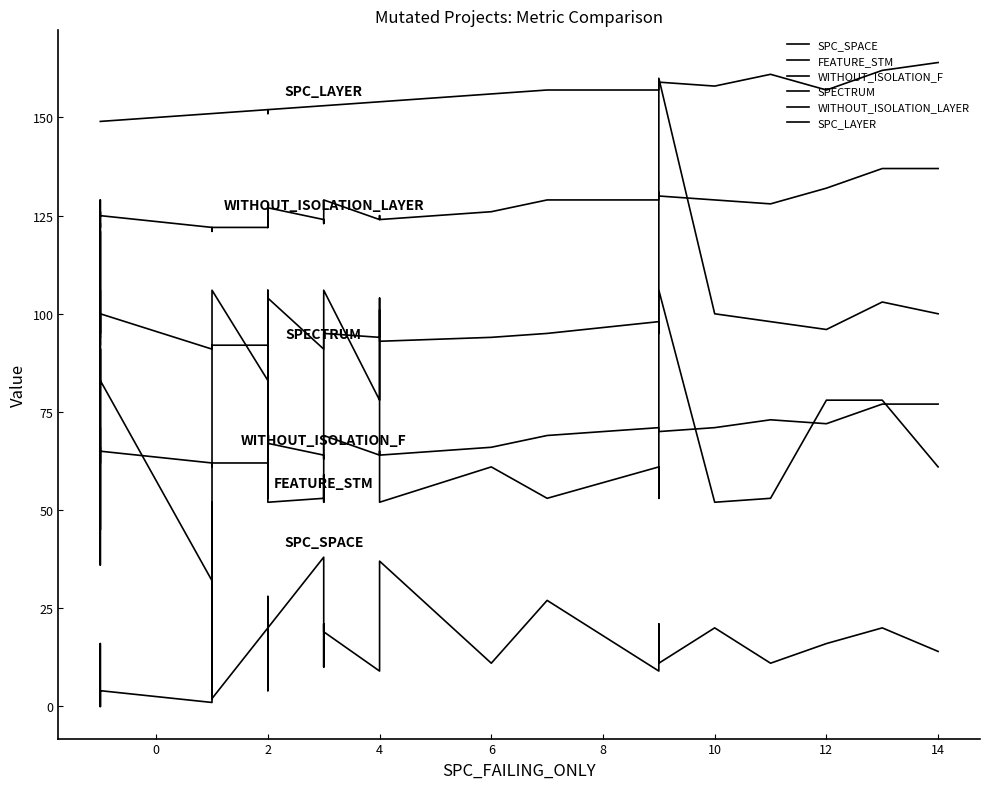

What is the difference between the second highest and minimum values in the FEATURE_STM series?

74